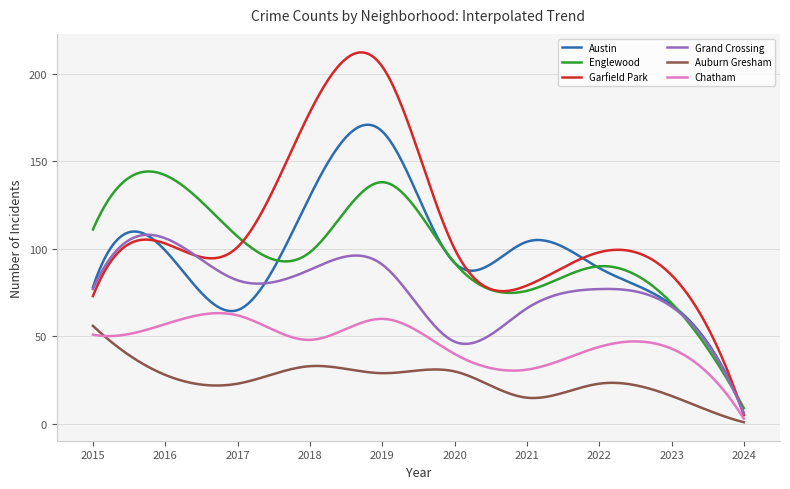

What is the difference between the maximum and minimum values in the Garfield Park series?

207.1